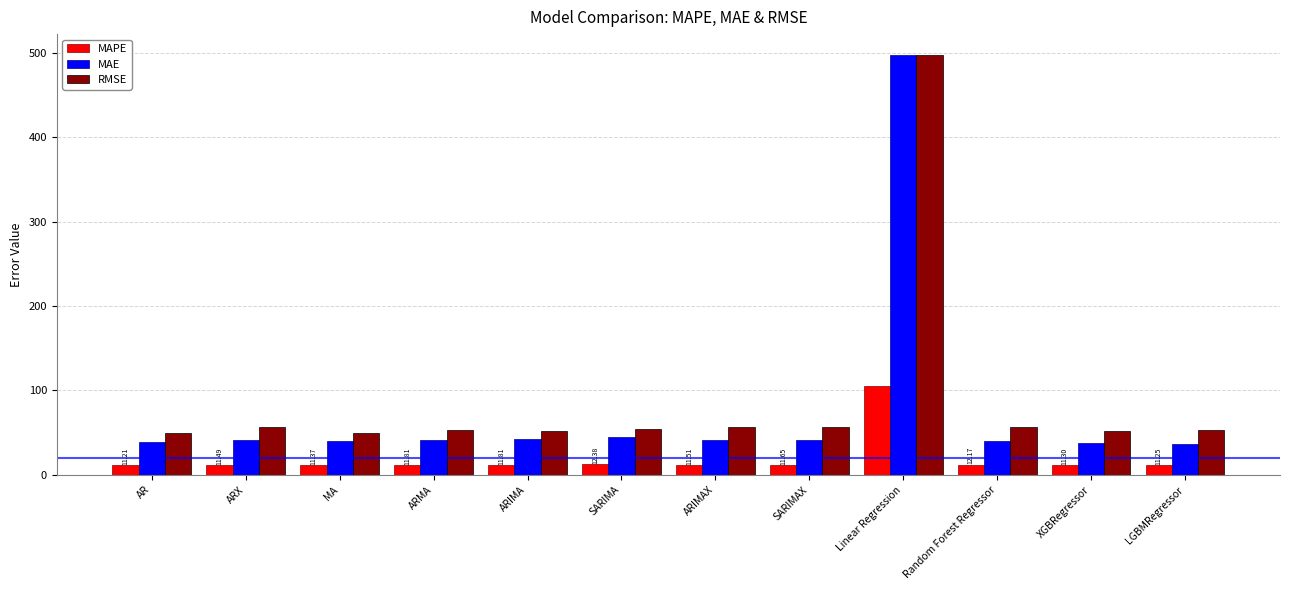

Which series has the largest range (max minus min)?

MAE